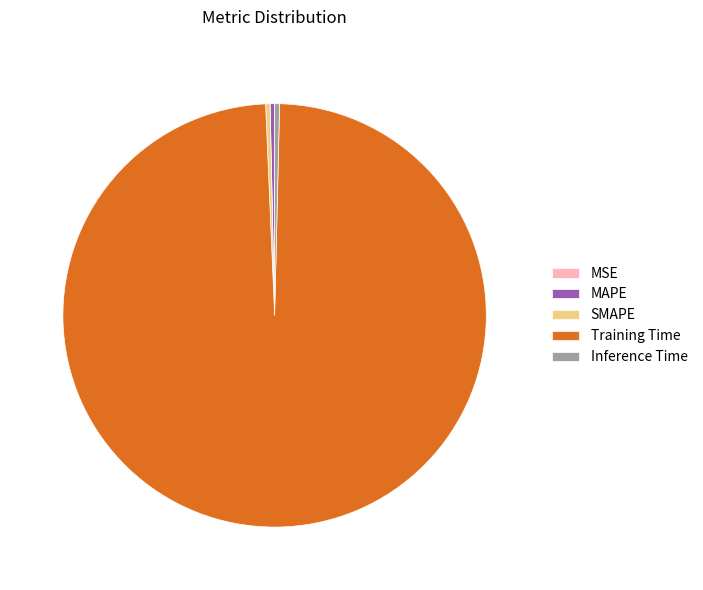

Which category accounts for the majority?

Training Time